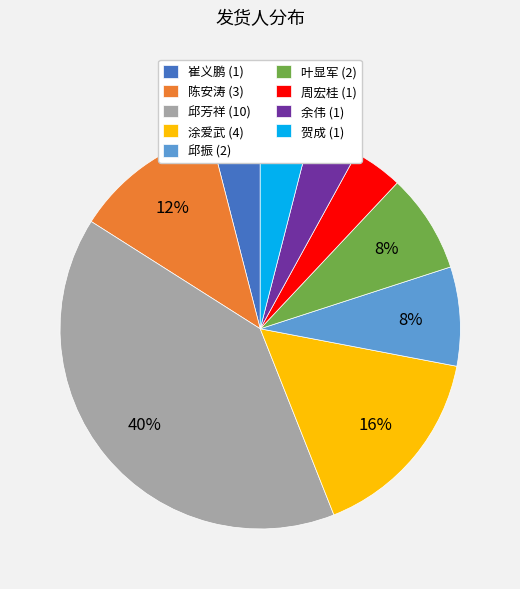

Is it true that 邱芳祥 is 49% of the pie?

False